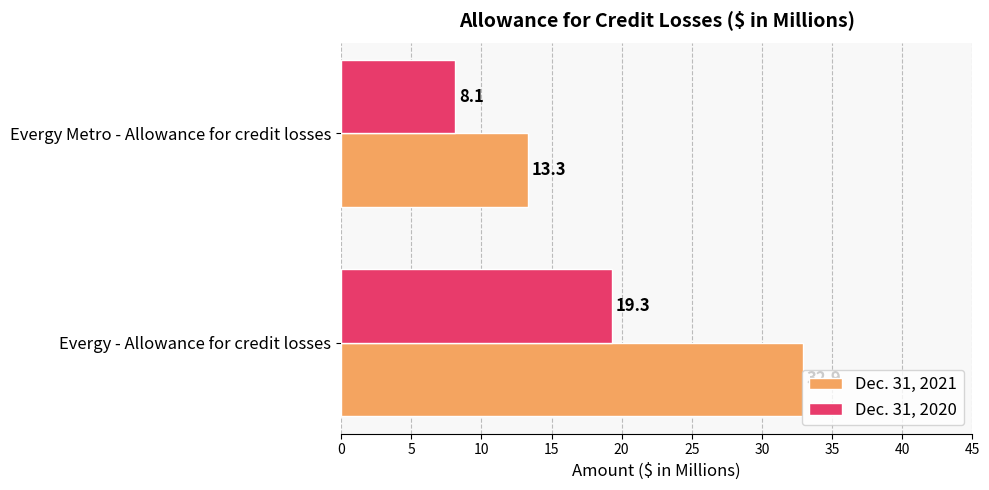

What is the spread (max minus min) of values at Evergy - Allowance for credit losses?

13.6